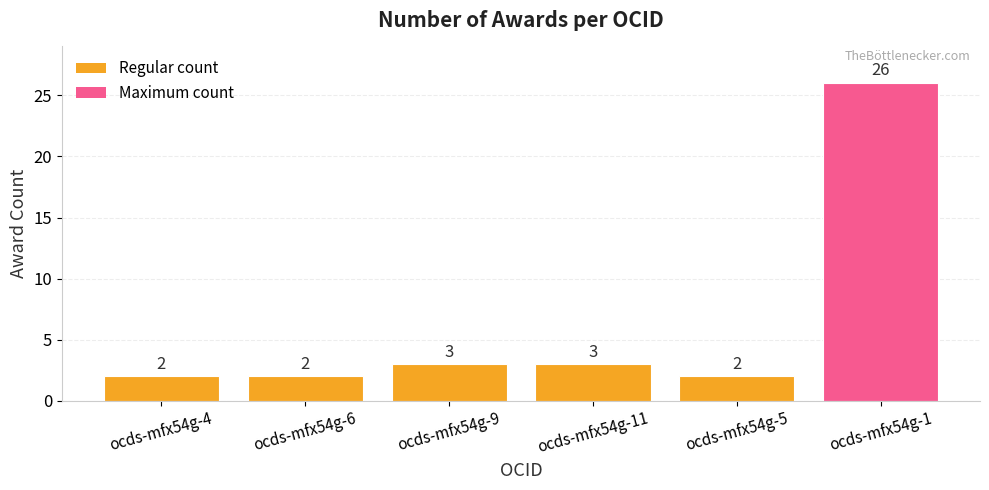

Reading left to right, transcribe all the data shown in this chart.

ocds-mfx54g-4=2	ocds-mfx54g-6=2	ocds-mfx54g-9=3	ocds-mfx54g-11=3	ocds-mfx54g-5=2	ocds-mfx54g-1=26